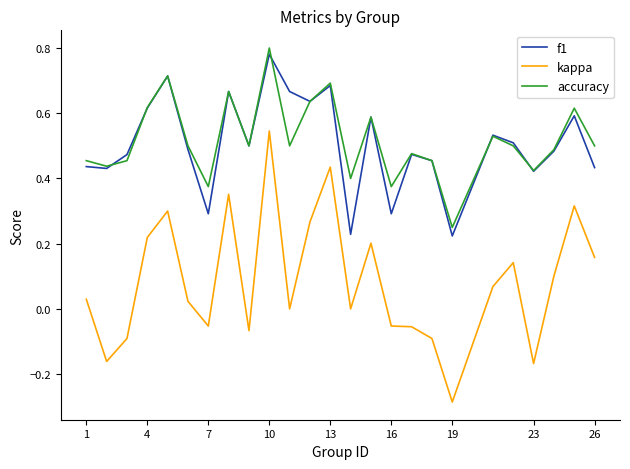

True or false: kappa and f1 intersect in this chart.

False